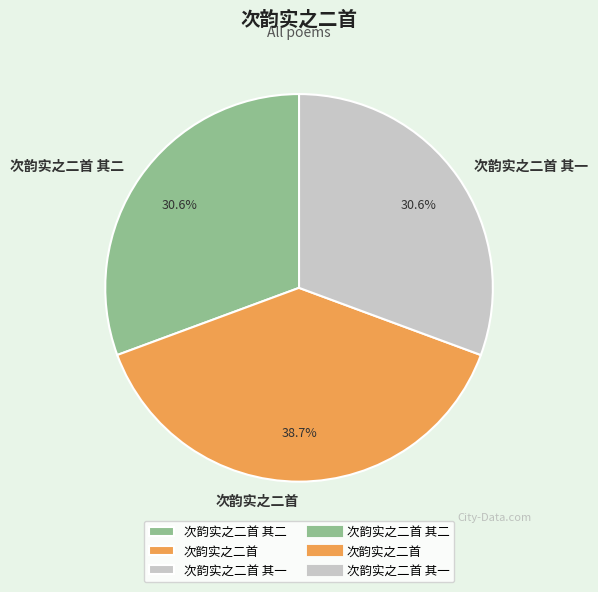

To the nearest percent, what is the combined percentage of 次韵实之二首 and 次韵实之二首 其二?

69%